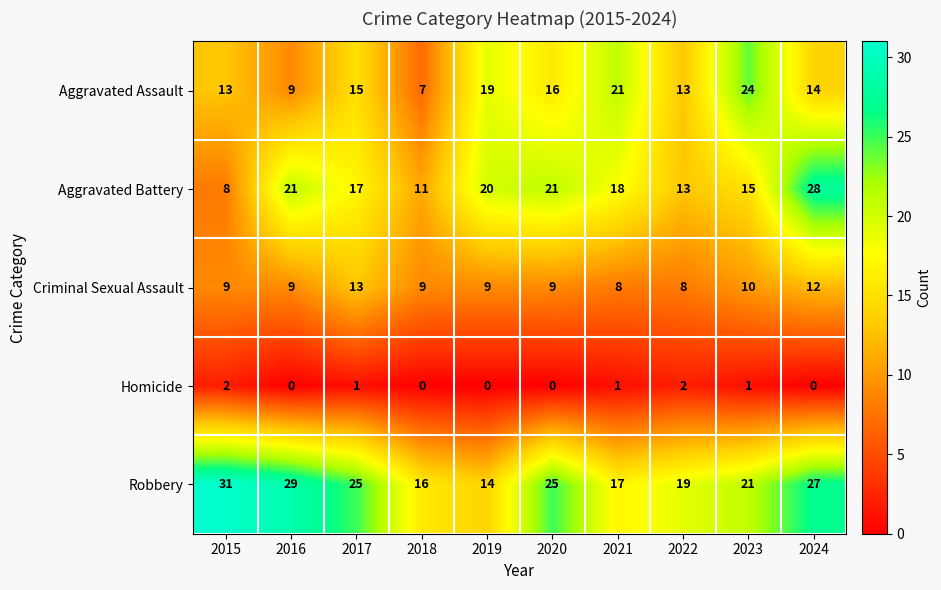

At 2018, list the series in order from smallest to largest.

Homicide, Aggravated Assault, Criminal Sexual Assault, Aggravated Battery, Robbery